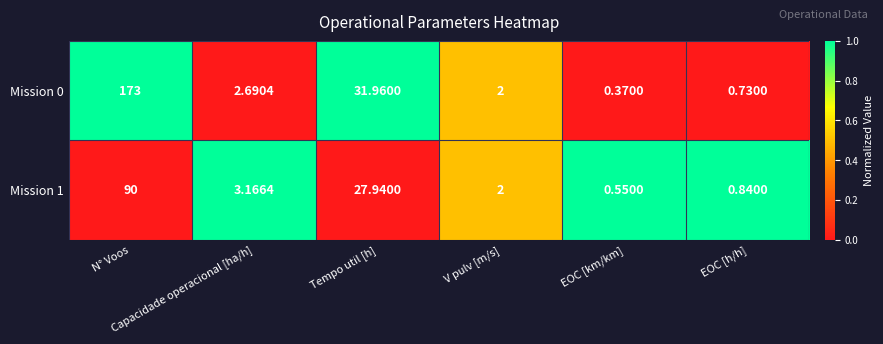

How many series are shown in this chart?

2